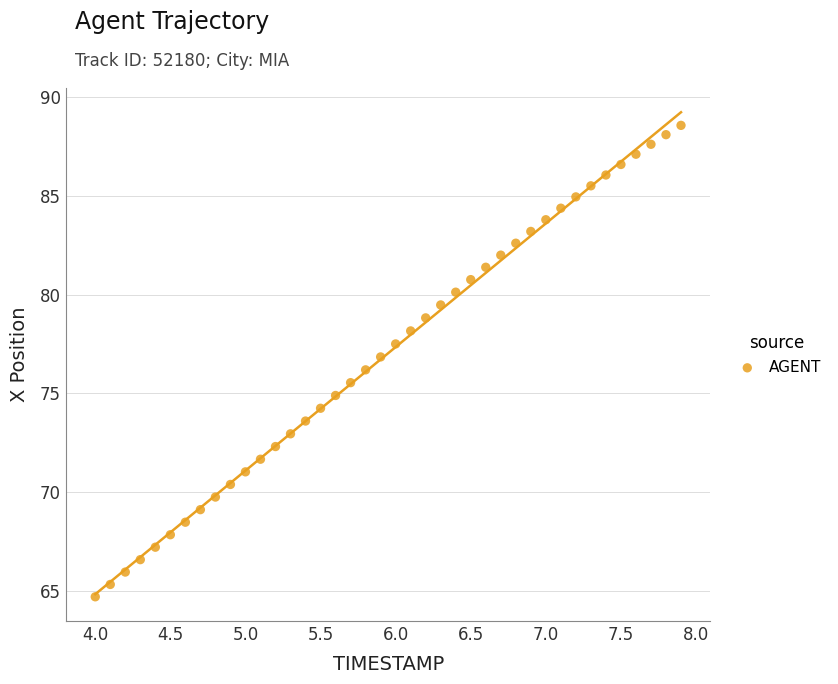

What is the range of X values (max minus min)?

3.9